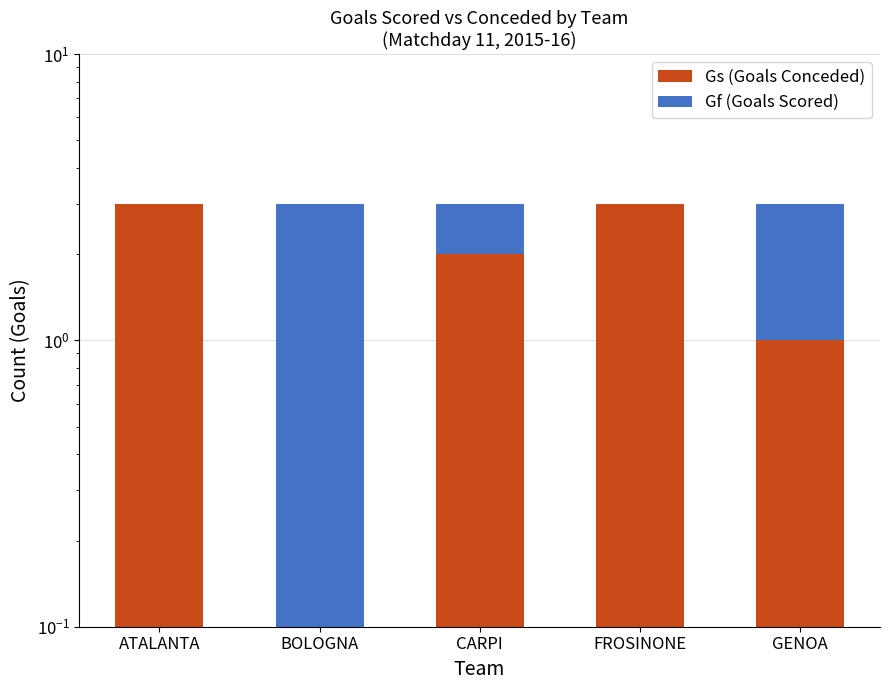

Is it true that Gs (Goals Conceded) equals 0 at BOLOGNA?

True